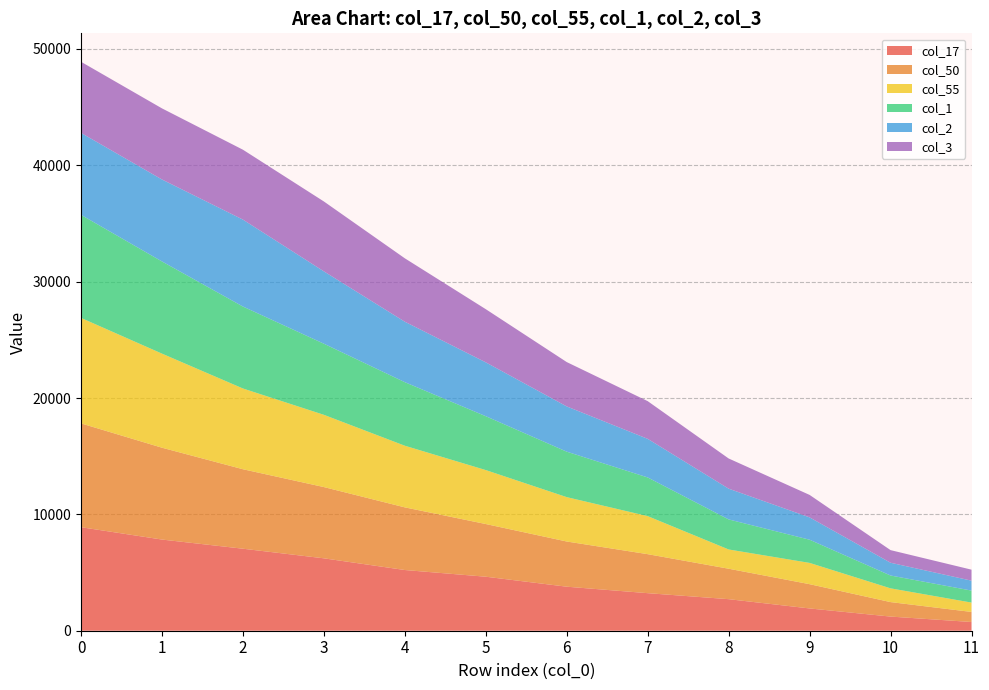

Is it true that row_3 equals 6218 at 4?

True